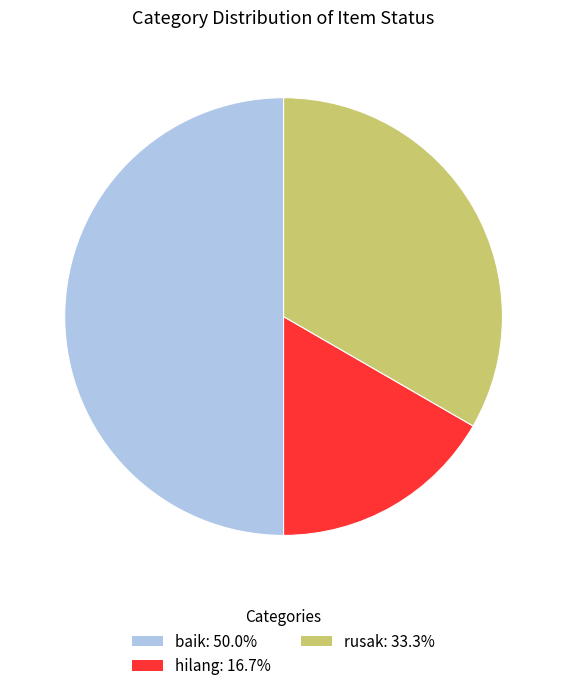

Which slice is the largest?

baik